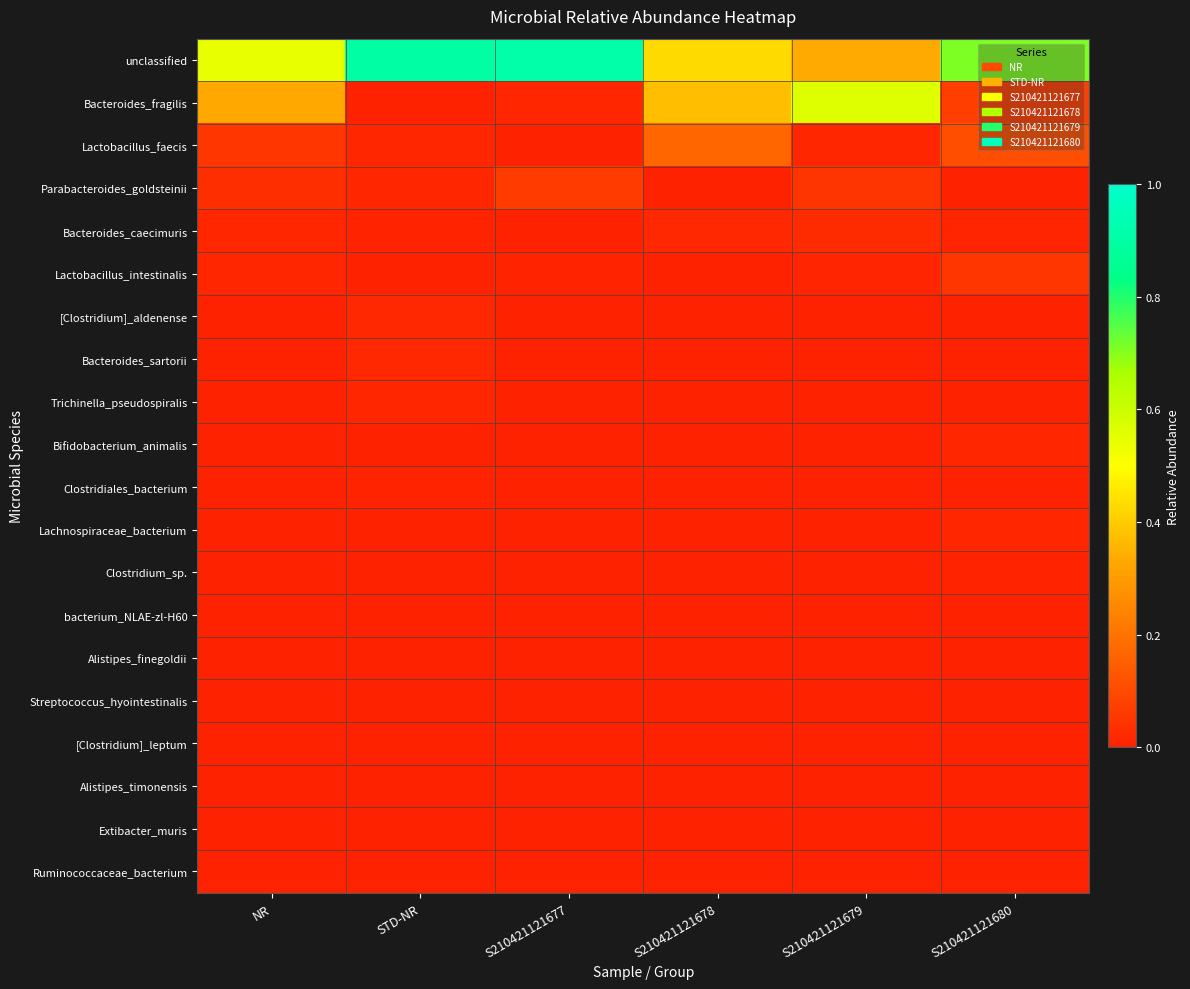

Which has a higher value, S210421121678 or STD-NR?

STD-NR